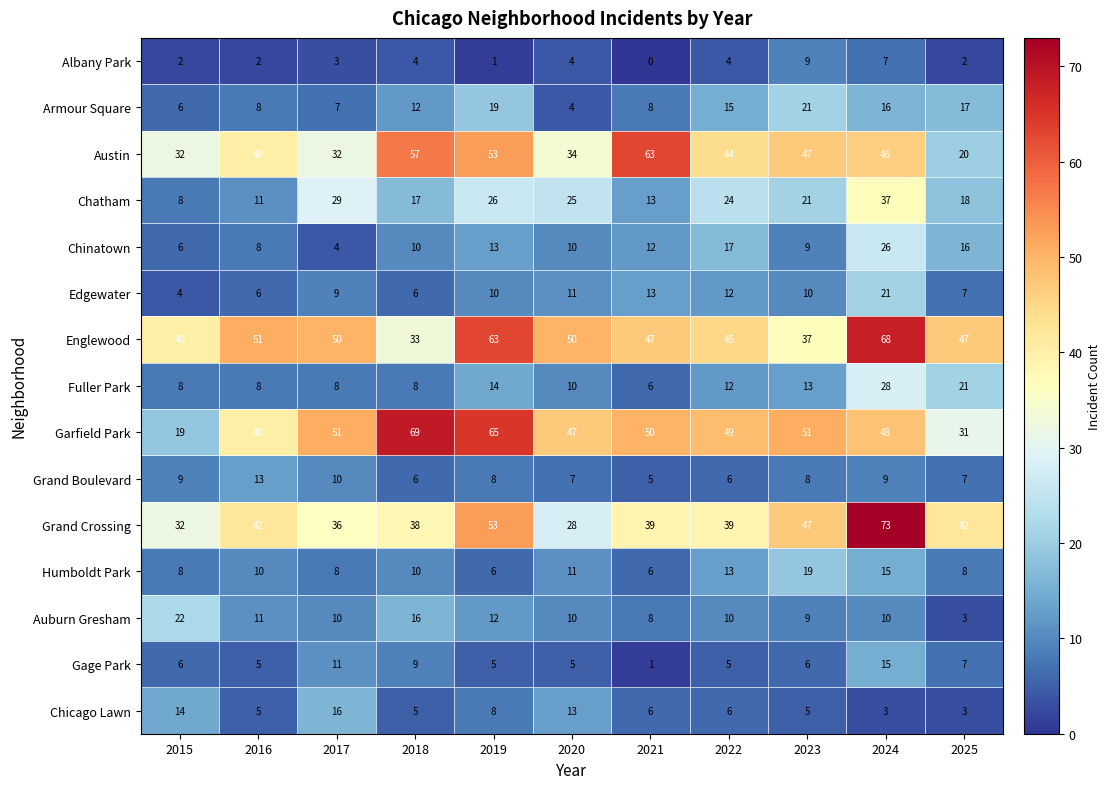

At which category does the chart reach its minimum across all series?

2021